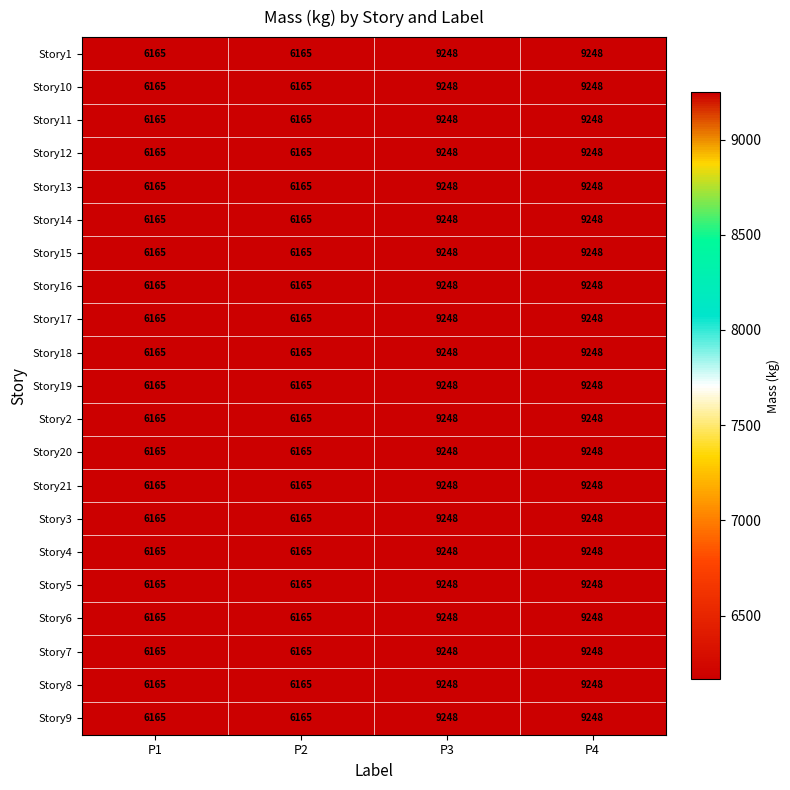

What is the difference between the maximum and minimum values in the Story13 series?

3083